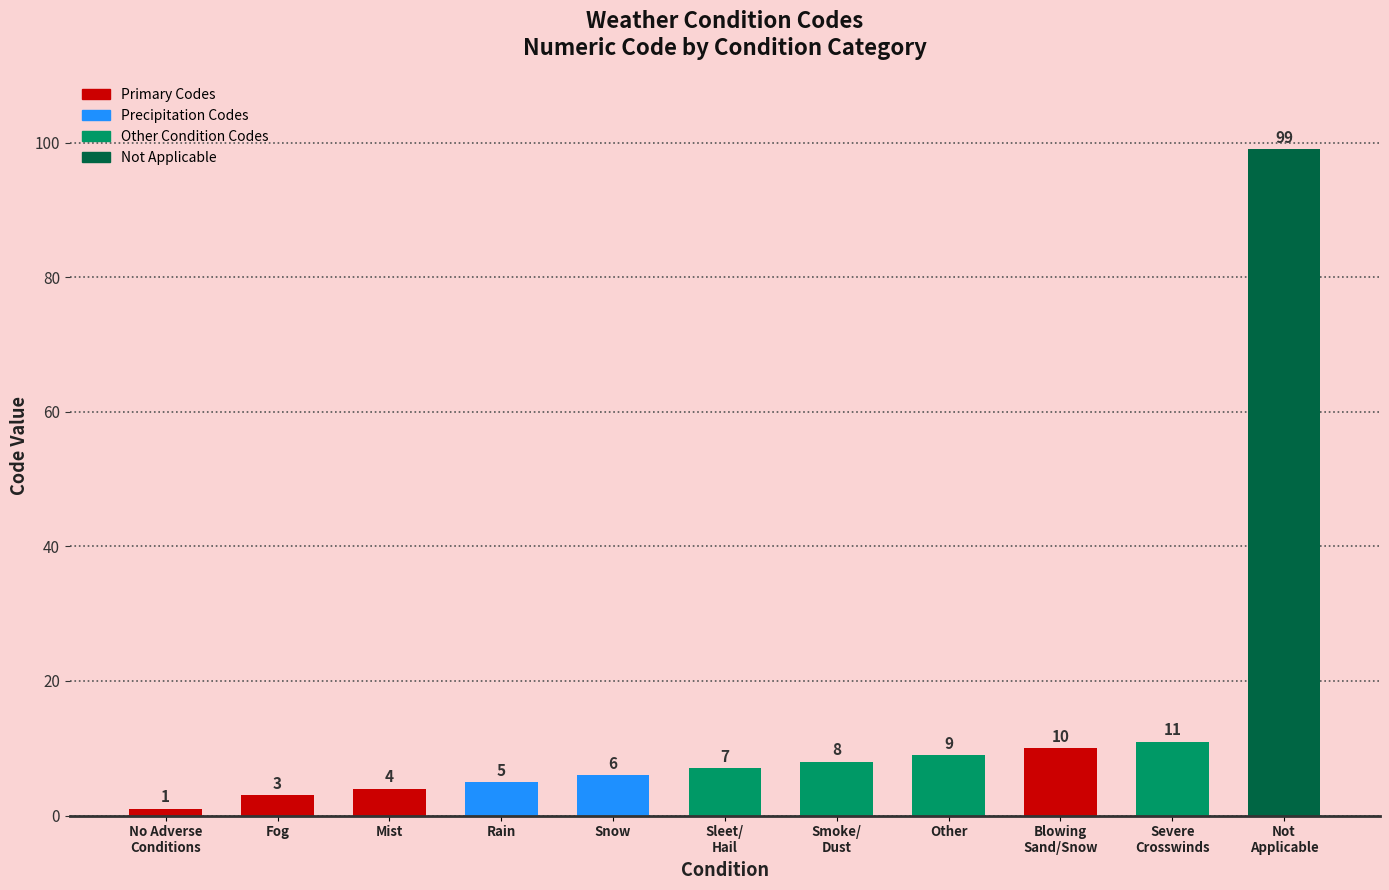

What is the label of the 11th bar from the right?

No Adverse
Conditions